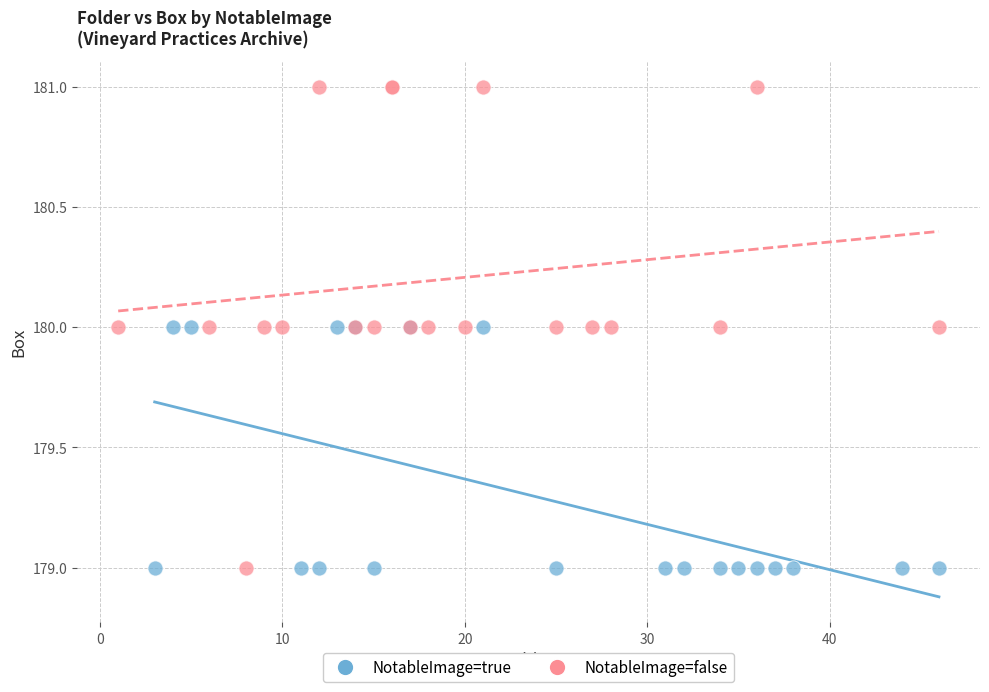

Which series reaches the maximum Y coordinate?

NotableImage=false